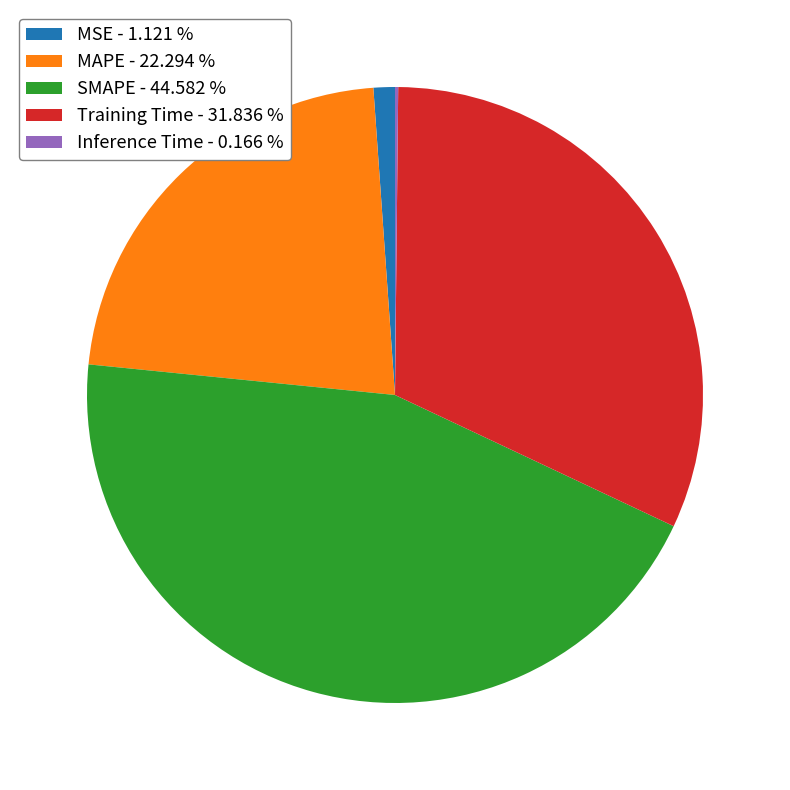

Is there a majority slice in this chart?

No